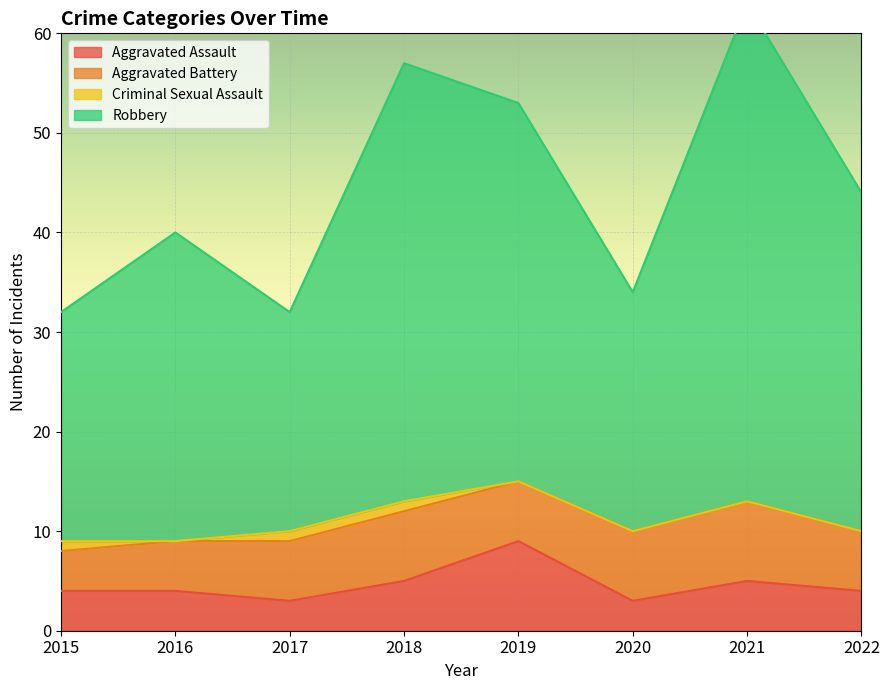

What is the approximate value of Robbery at 2019, to the nearest 10?

50